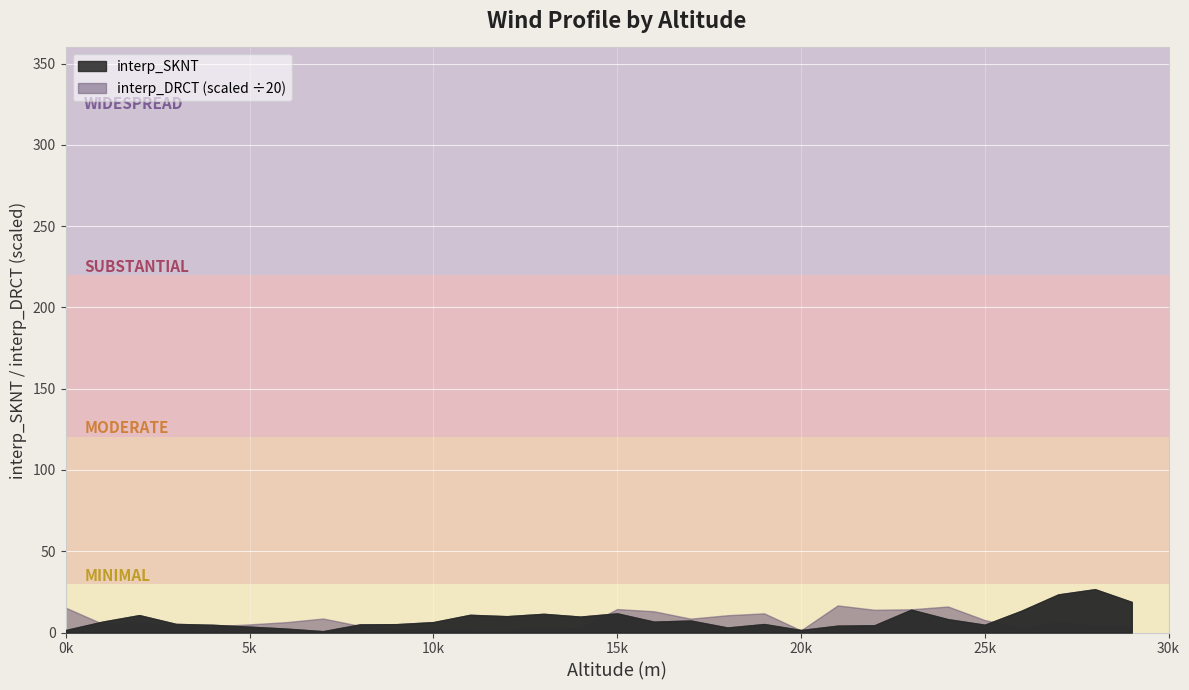

Which series changed the most between 0 and 2?

interp_DRCT